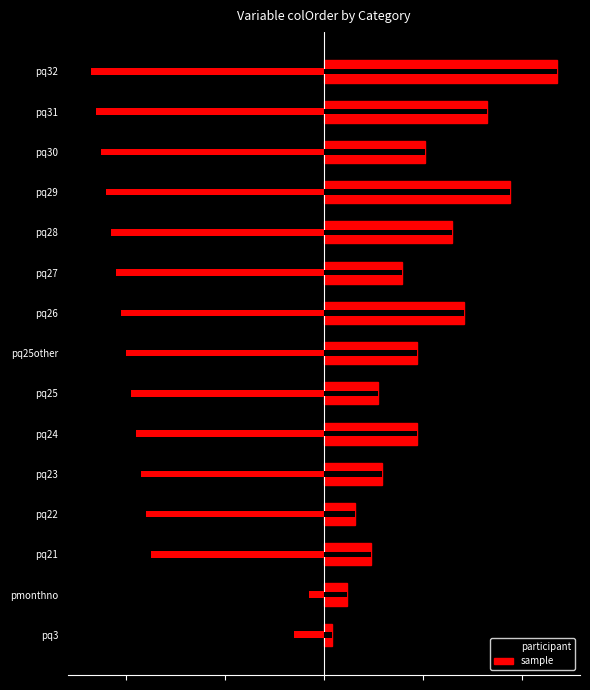

Does the chart contain stacked bars?

No